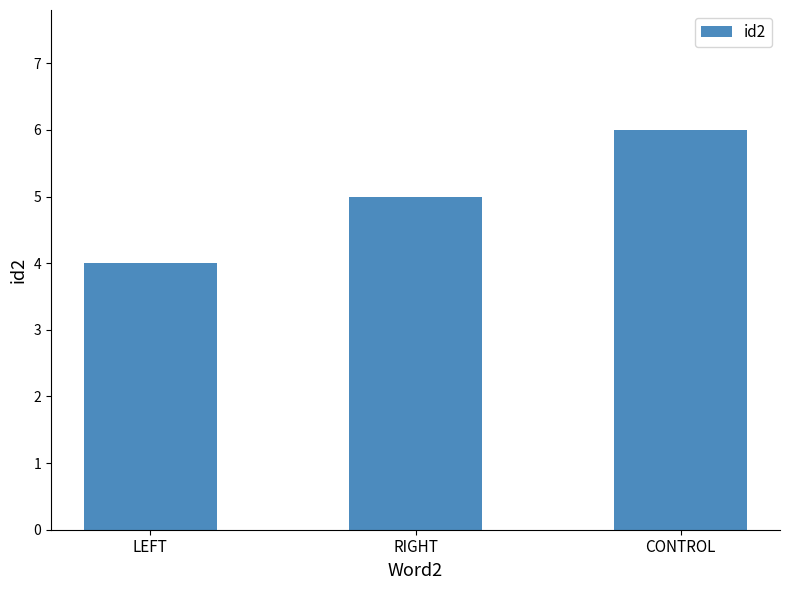

What is the value of the 1st bar from the left?

4